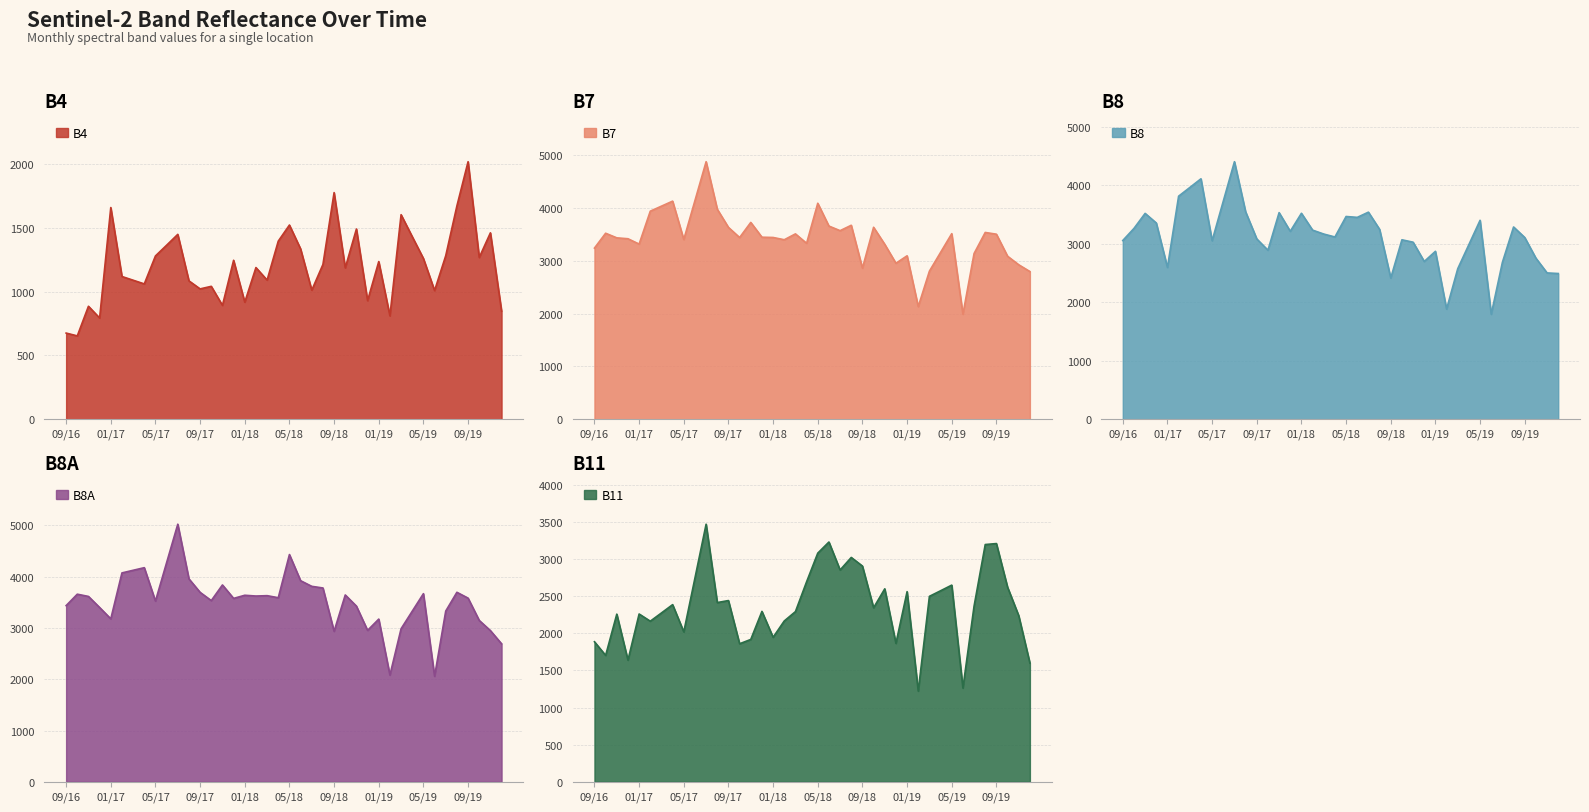

What is the smallest value displayed?

653